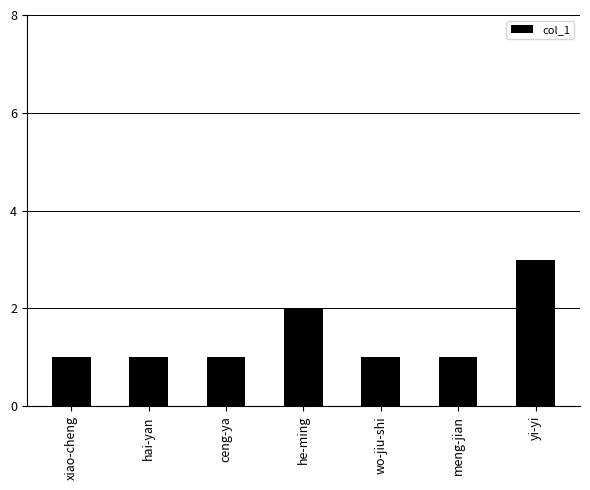

How many data points does each series have?

7